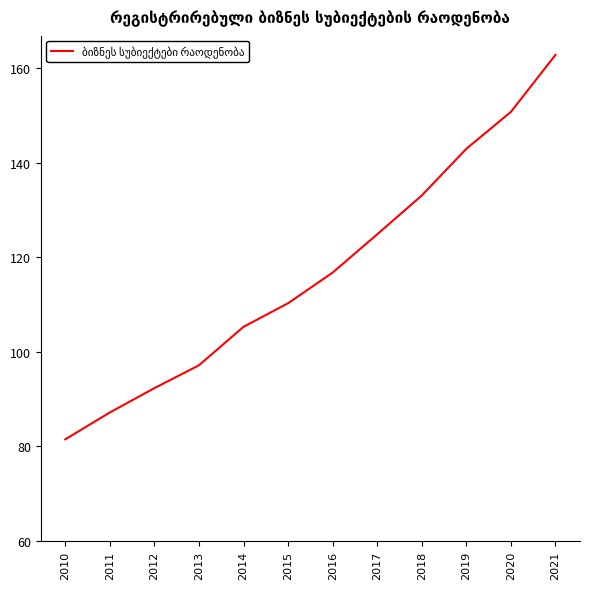

List the labels in order of value, largest first.

2021, 2020, 2019, 2018, 2017, 2016, 2015, 2014, 2013, 2012, 2011, 2010